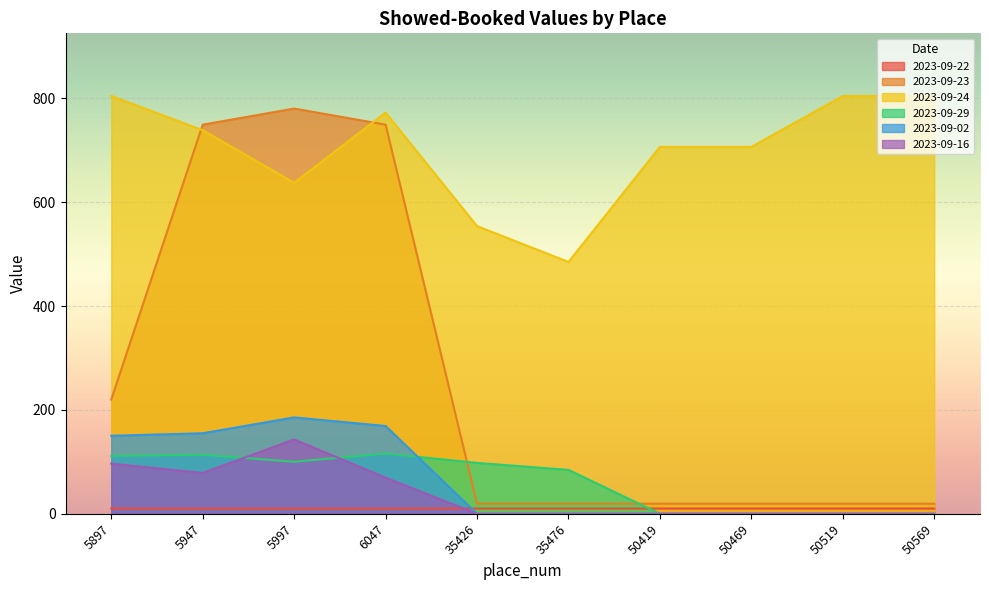

Rank the series at 6047 from highest to lowest value.

2023-09-24, 2023-09-23, 2023-09-02, 2023-09-29, 2023-09-16, 2023-09-22